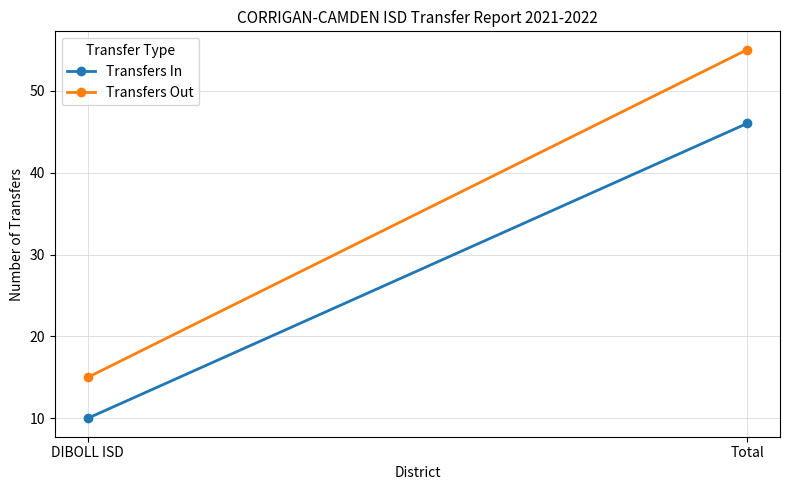

How many data points in Transfers Out are less than 55?

1